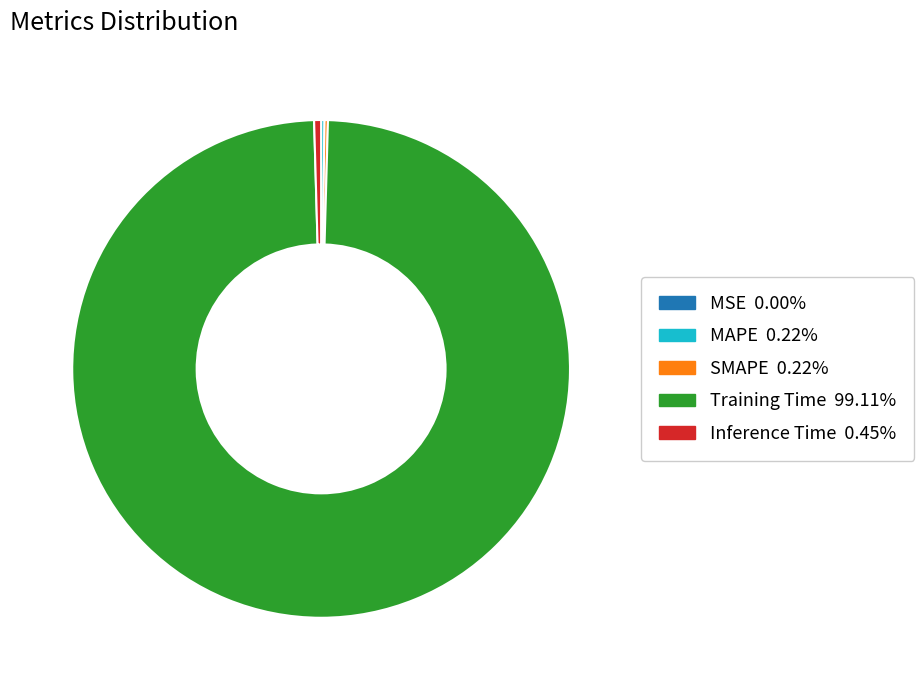

What is the majority slice?

Training Time